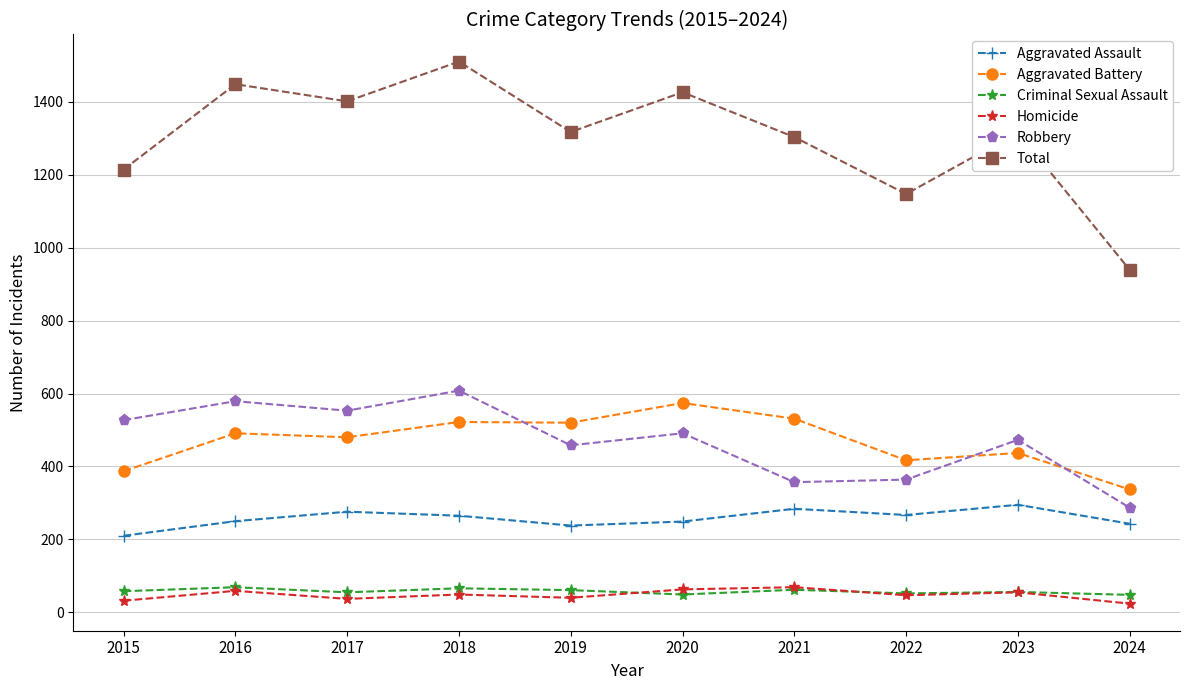

What is the lowest value of the Aggravated Battery series?

337